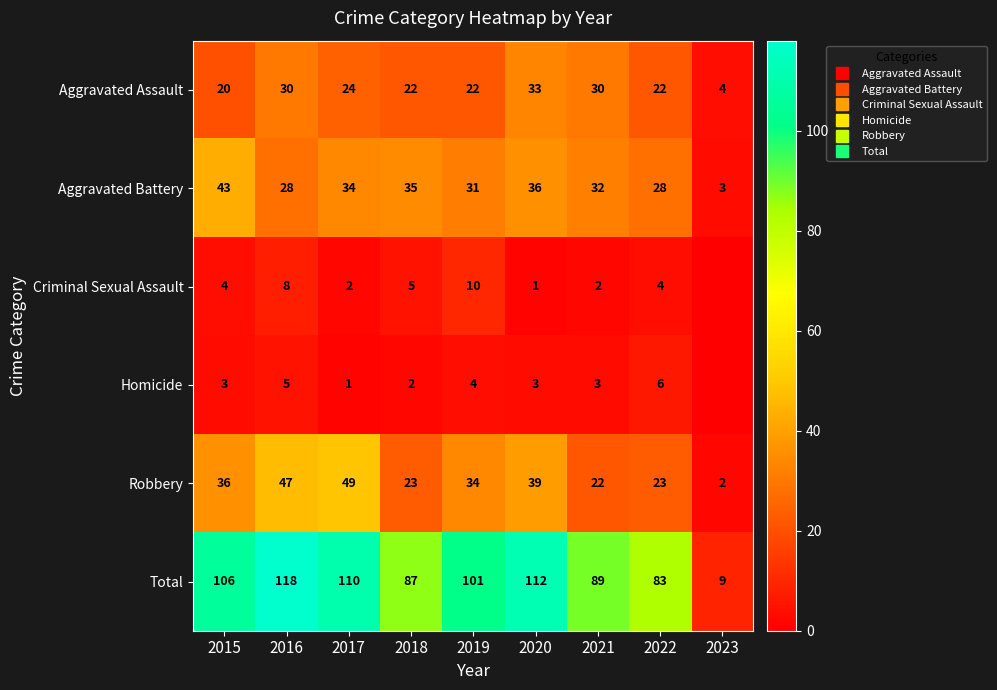

Rank the series by their maximum value, from highest to lowest.

Total, Robbery, Aggravated Battery, Aggravated Assault, Criminal Sexual Assault, Homicide